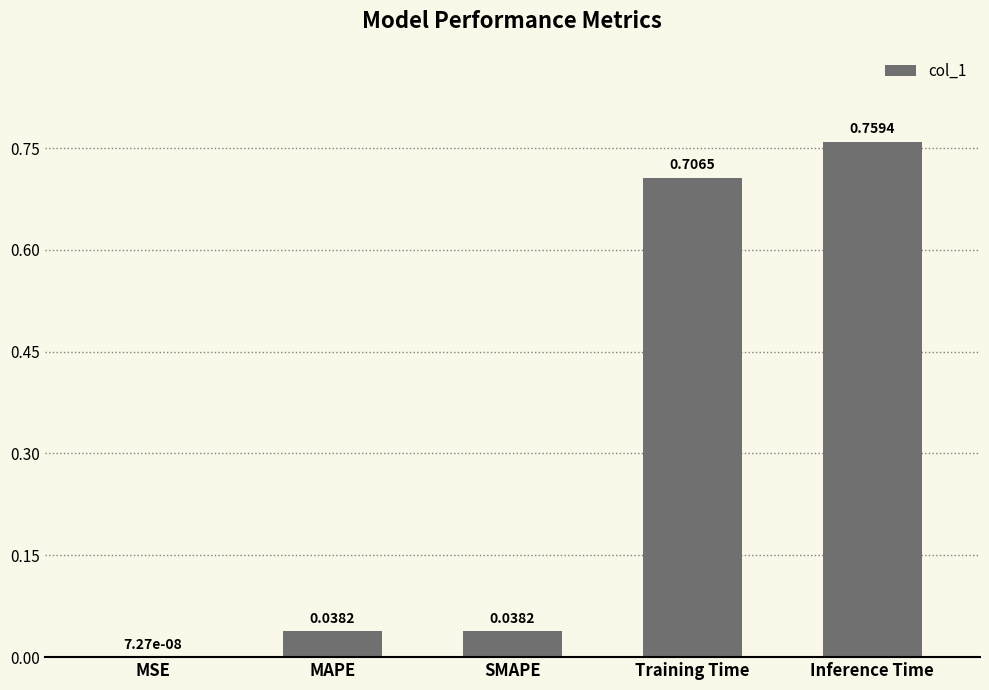

What is the change in value from MAPE to Inference Time?

+0.7